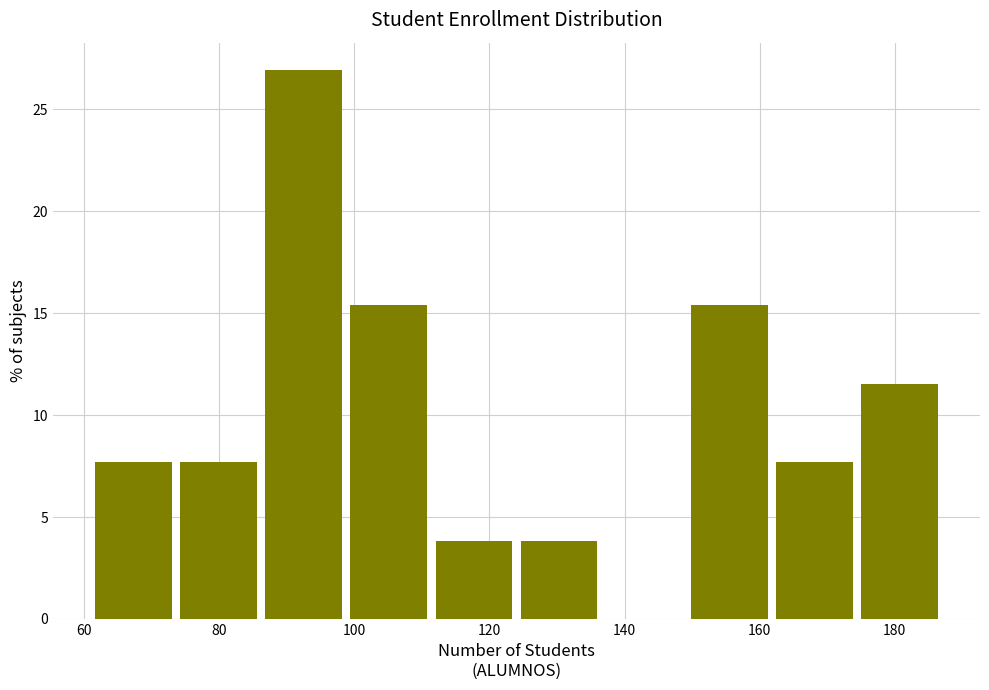

What is the height of the bar covering 98.8 to 111.4 on the x-axis? Neither the bar edges nor the heights are printed on the chart, so give them approximately, as read against the axes.

15.5